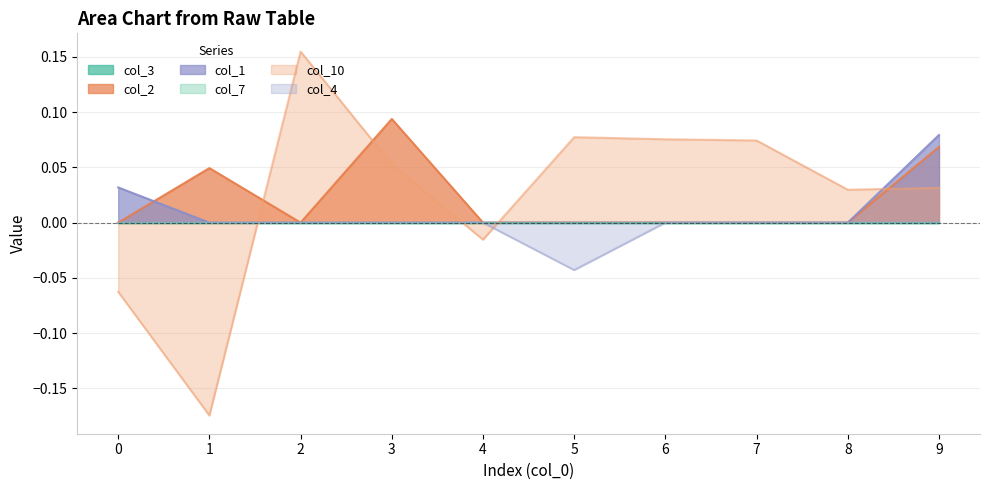

What is the minimum value shown in the chart?

-0.2